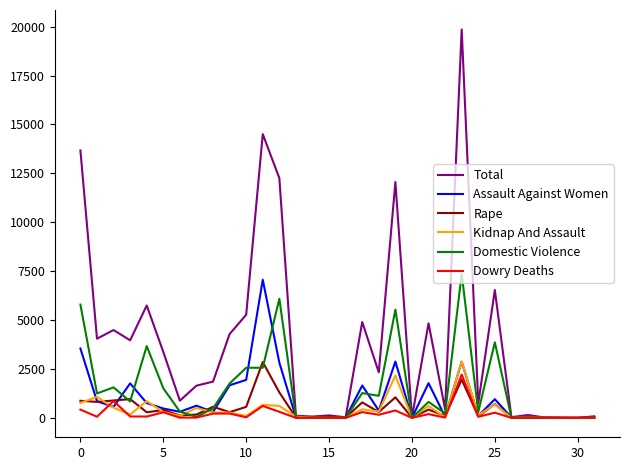

Which series has the largest total across all categories?

Total